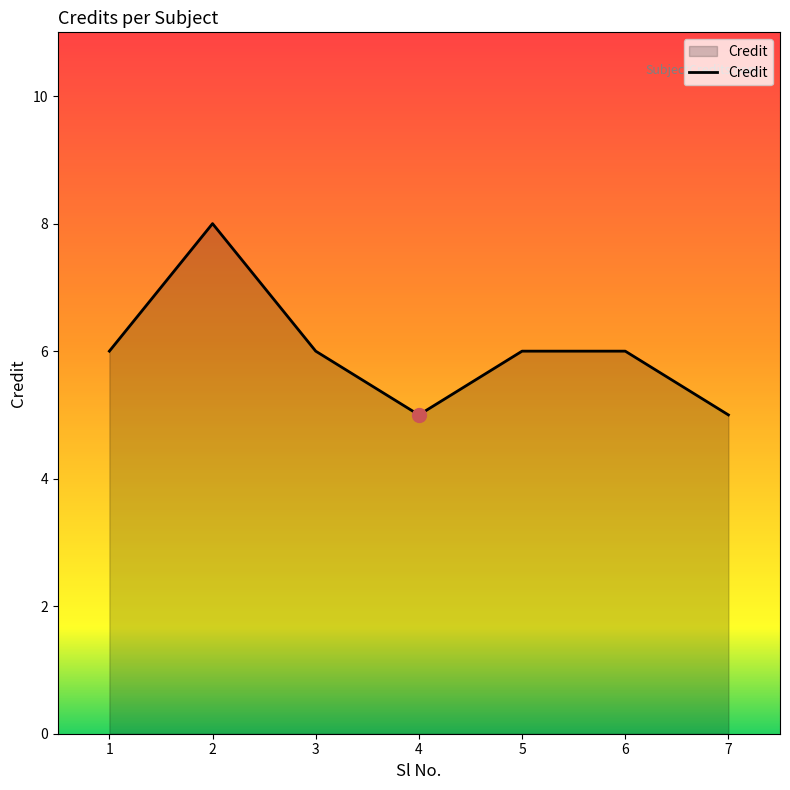

True or false: the data shows 3 at 1.

False